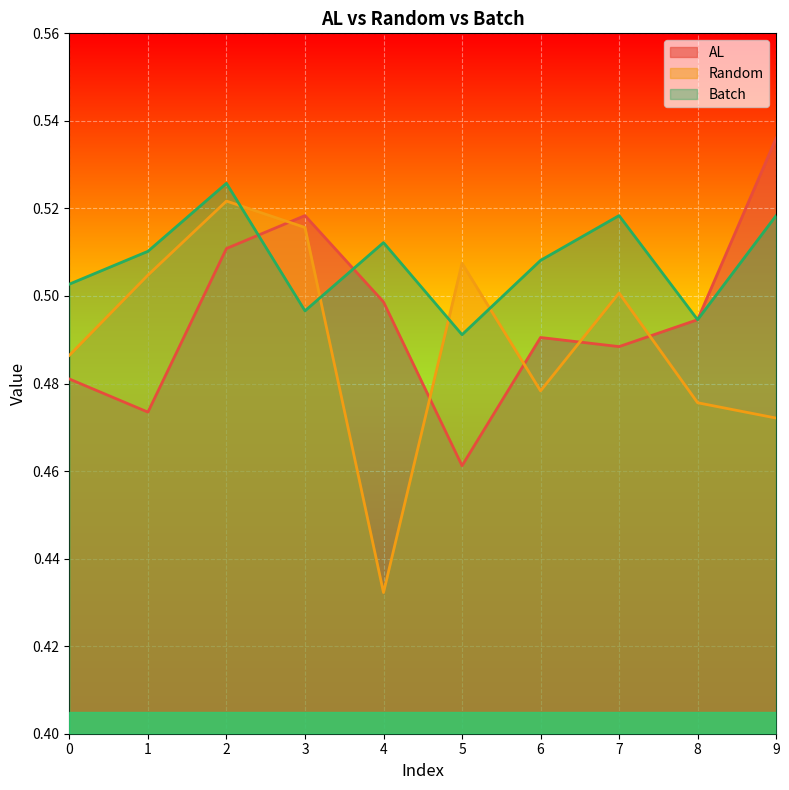

How many lines are shown in the chart?

3